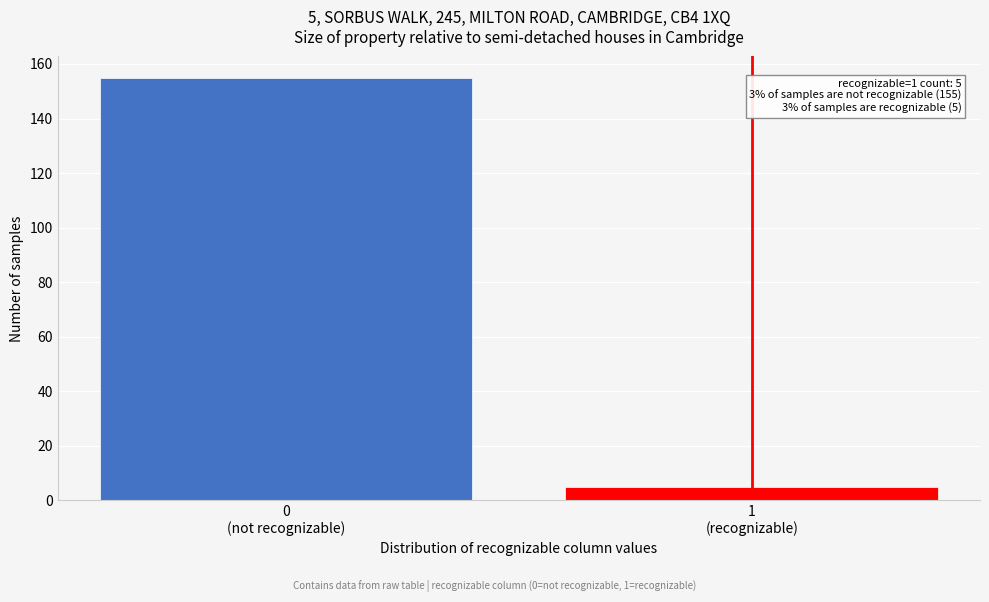

Reading left to right, list all the values displayed in this chart.

155	5